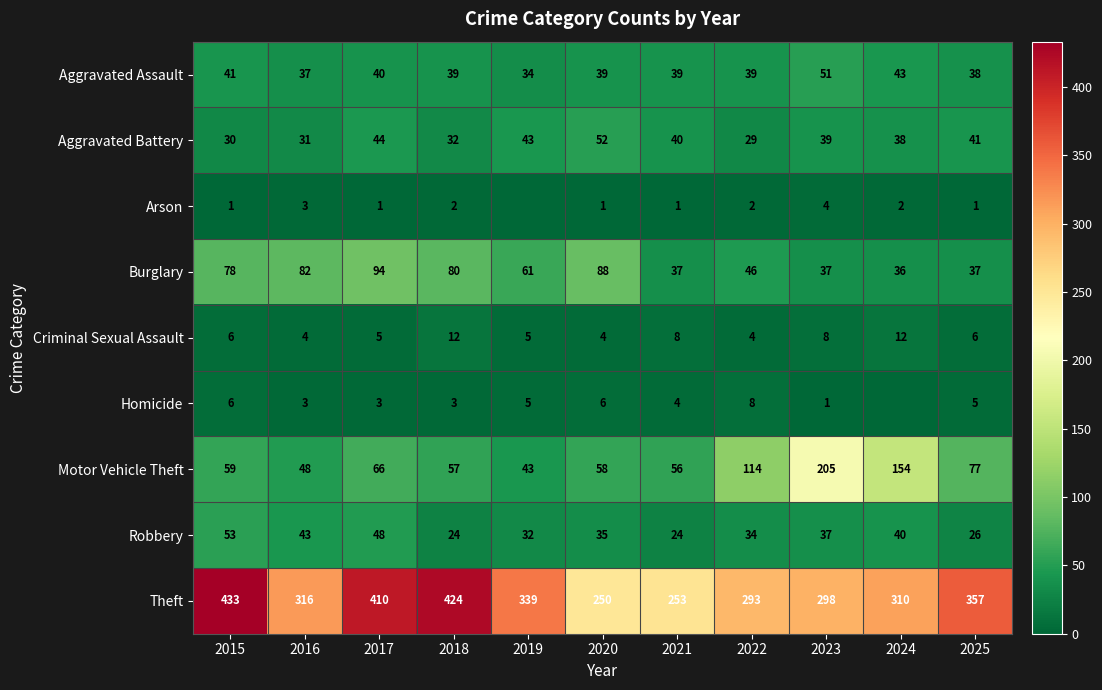

What is the minimum value for Aggravated Assault?

34